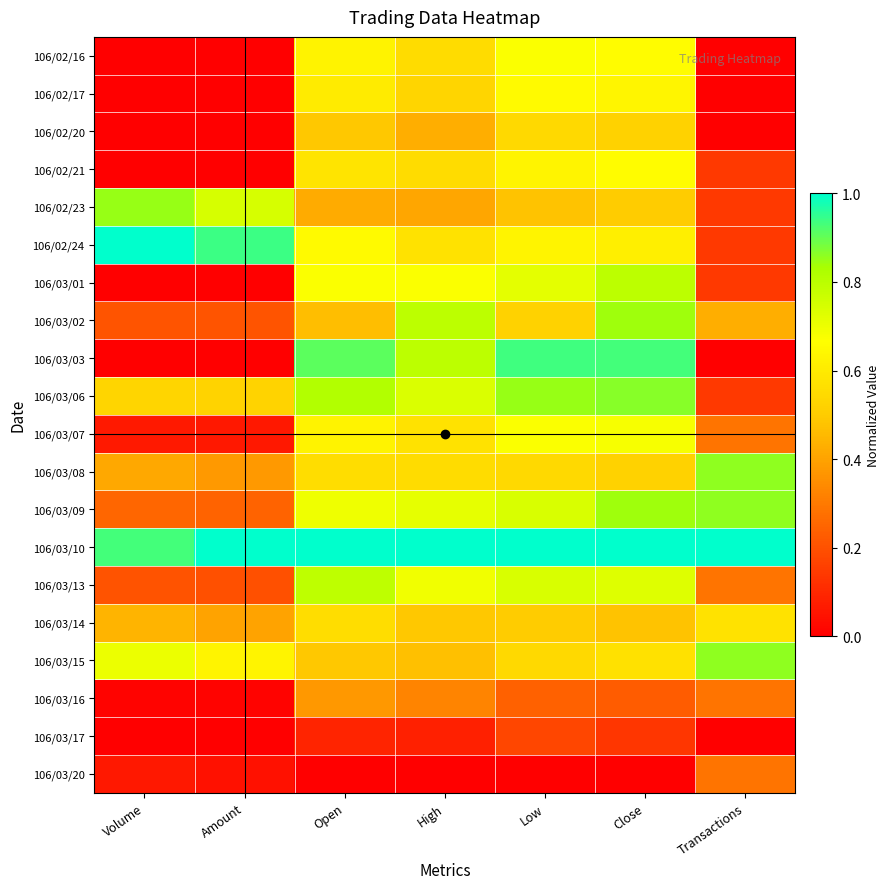

At which category is the sum across all series the highest?

Close